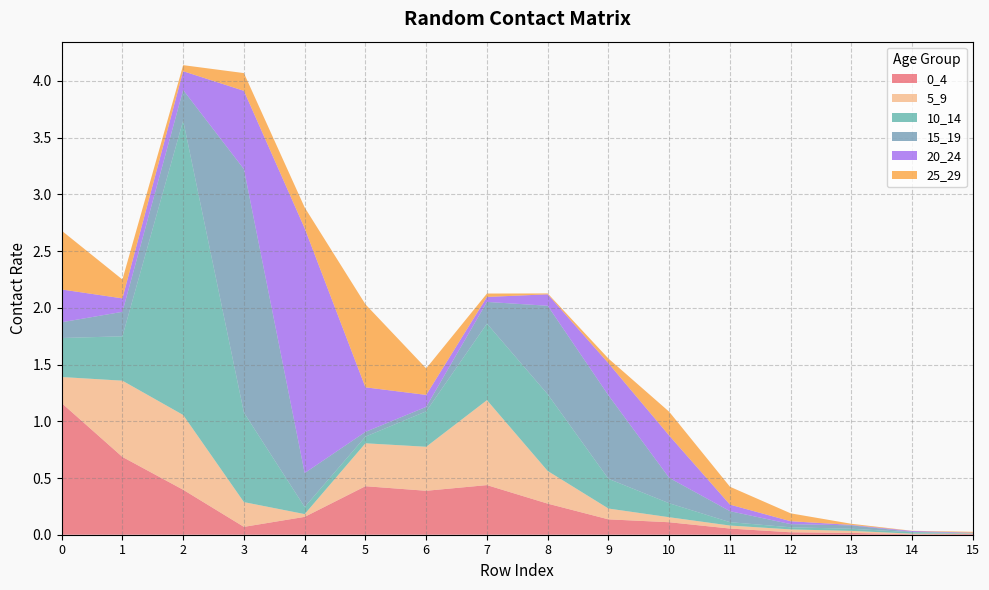

Reading left to right, transcribe all the data shown in this chart.

0_4: 1.2	0.7	0.4	0.1	0.2	0.4	0.4	0.4	0.3	0.1	0.1	0.1	0.0	0.0	0.0	0.0
5_9: 0.2	0.7	0.7	0.2	0.0	0.4	0.4	0.7	0.3	0.1	0.0	0.0	0.0	0.0	0.0	0.0
10_14: 0.3	0.4	2.6	0.8	0.1	0.1	0.3	0.7	0.7	0.3	0.1	0.0	0.0	0.0	0.0	0.0
15_19: 0.1	0.2	0.3	2.1	0.3	0.0	0.0	0.2	0.8	0.7	0.2	0.1	0.0	0.0	0.0	0.0
20_24: 0.3	0.1	0.2	0.7	2.2	0.4	0.1	0.0	0.1	0.3	0.4	0.1	0.0	0.0	0.0	0.0
25_29: 0.5	0.2	0.1	0.2	0.2	0.7	0.2	0.0	0.0	0.0	0.2	0.2	0.1	0.0	0.0	0.0